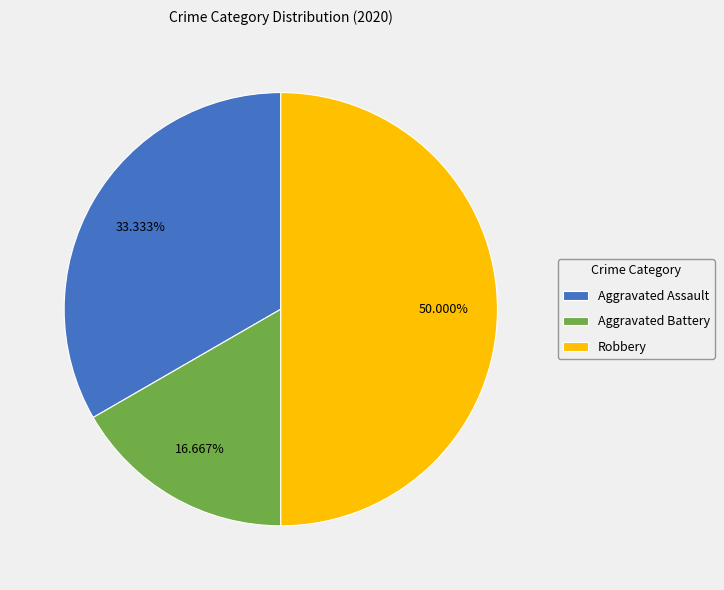

What percentage is the Aggravated Assault slice, to the nearest percent?

33%